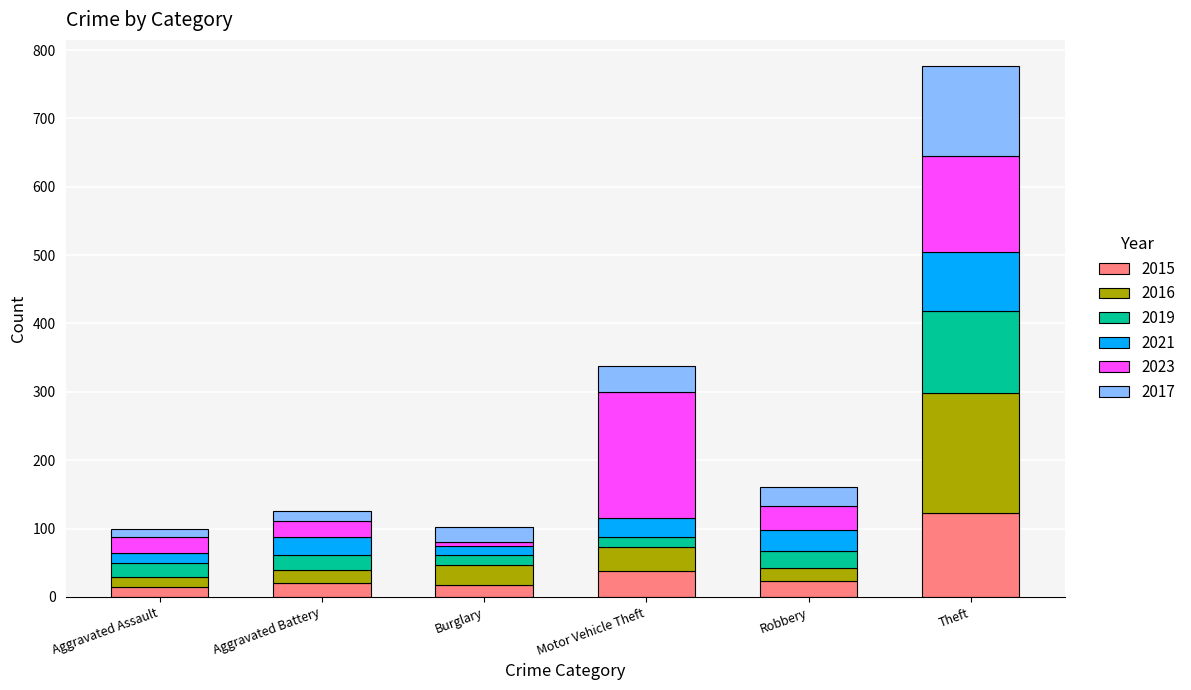

Does the chart contain any negative values?

No